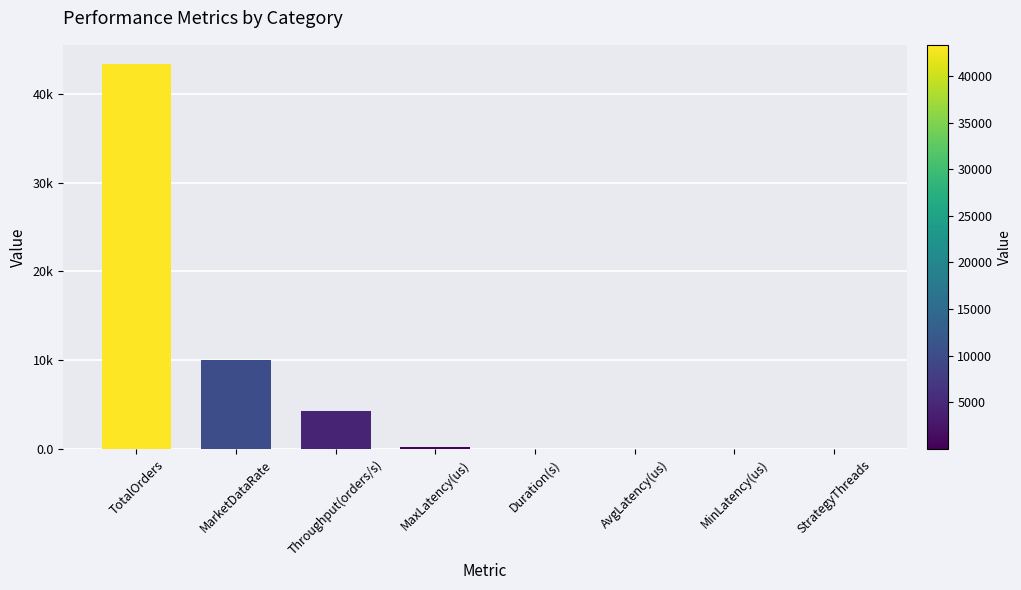

What is the ratio of the value at AvgLatency(us) to the value at StrategyThreads?

5.0